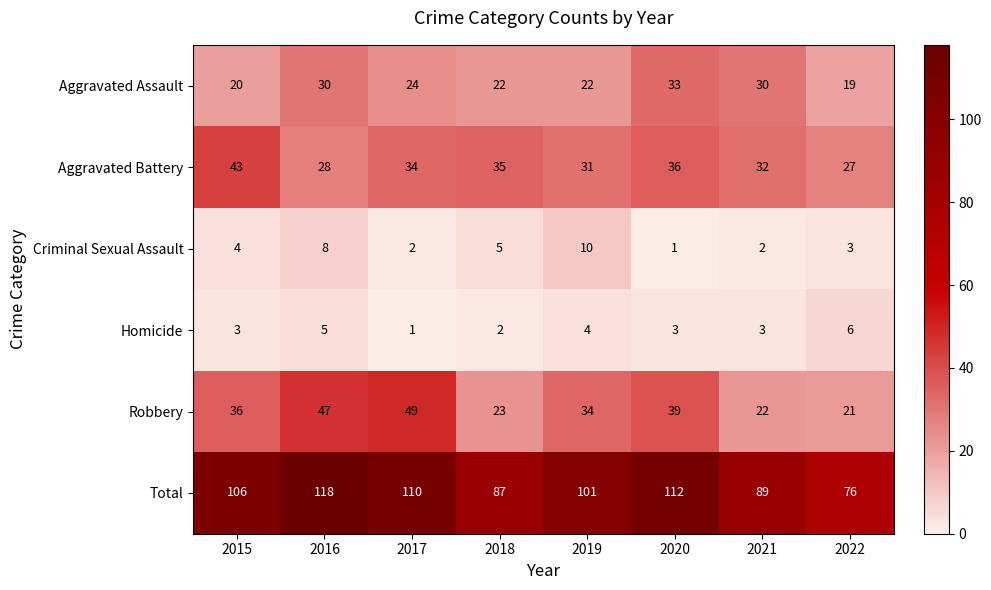

What is the difference between the maximum and minimum values in the Aggravated Assault series?

14